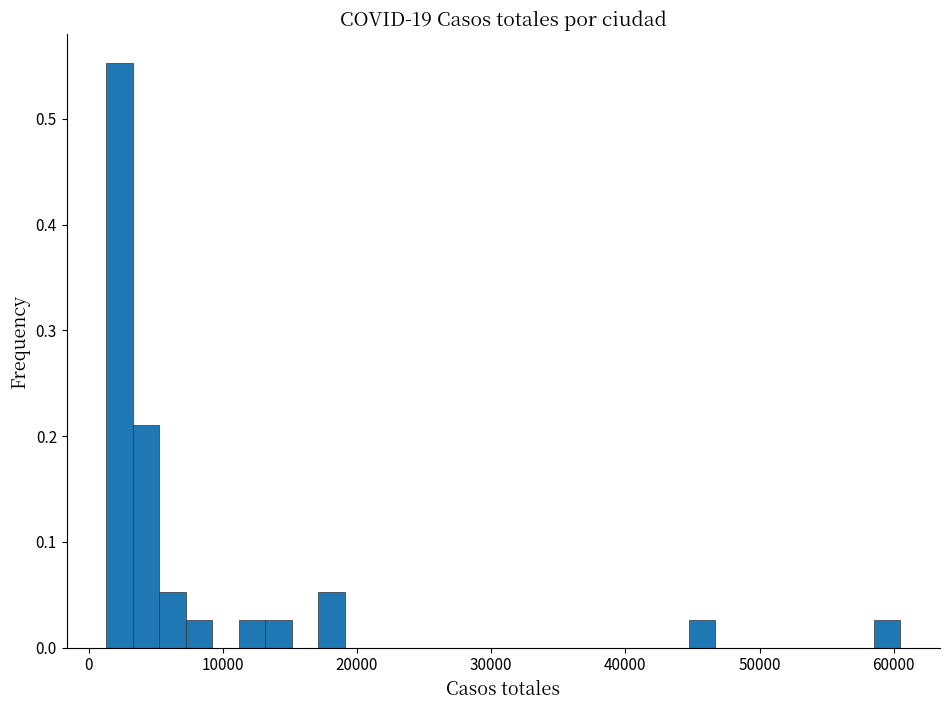

Around what value on the x-axis is the tallest bar? Give the approximate position of its centre, as read against the axis.

2000